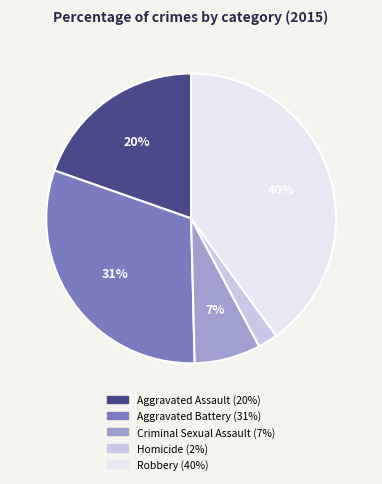

Rank the categories by value from highest to lowest.

Robbery, Aggravated Battery, Aggravated Assault, Criminal Sexual Assault, Homicide